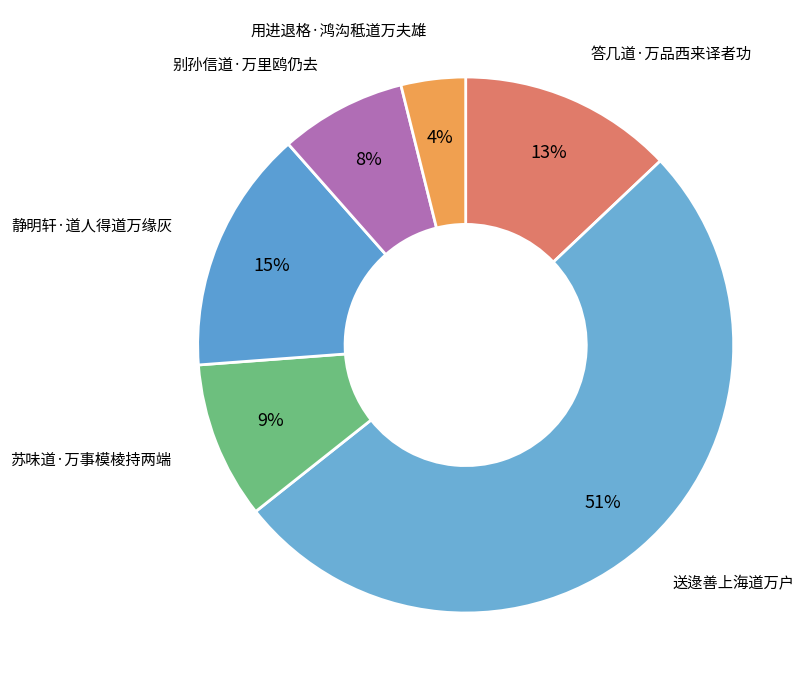

To the nearest percent, what is the combined percentage of 答几道·万品西来译者功 and 别孙信道·万里鸥仍去?

21%